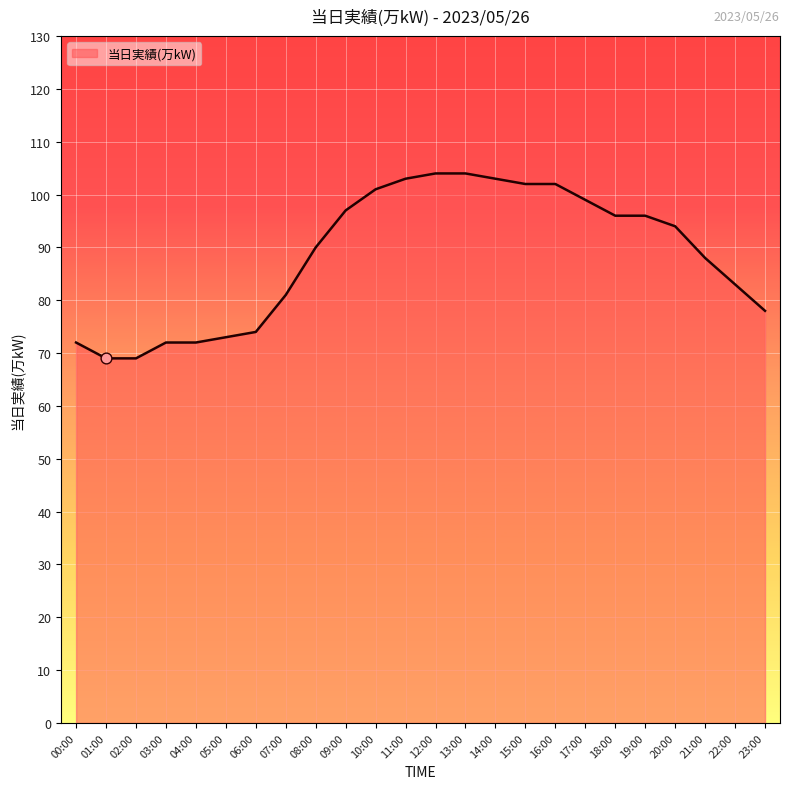

Approximately how many times larger is the value at 10:00 compared to 22:00?

1.2